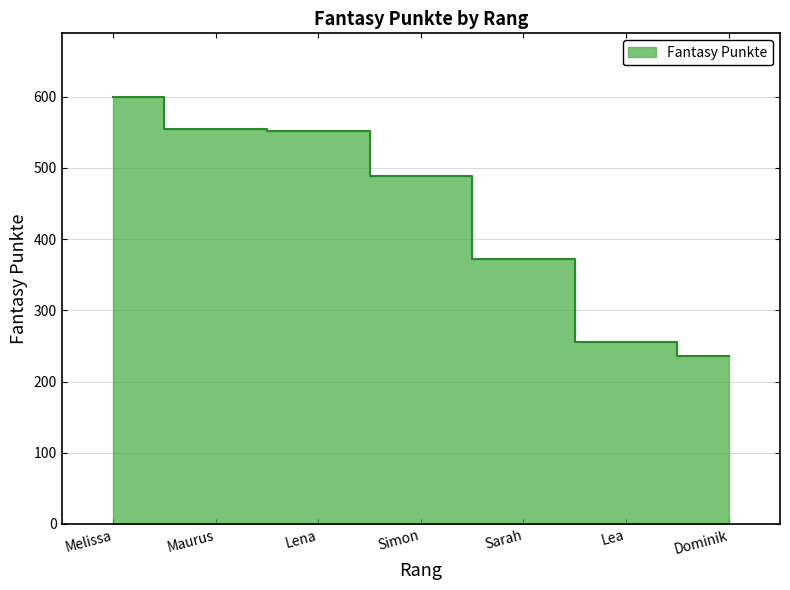

How many data points are less than 488?

3